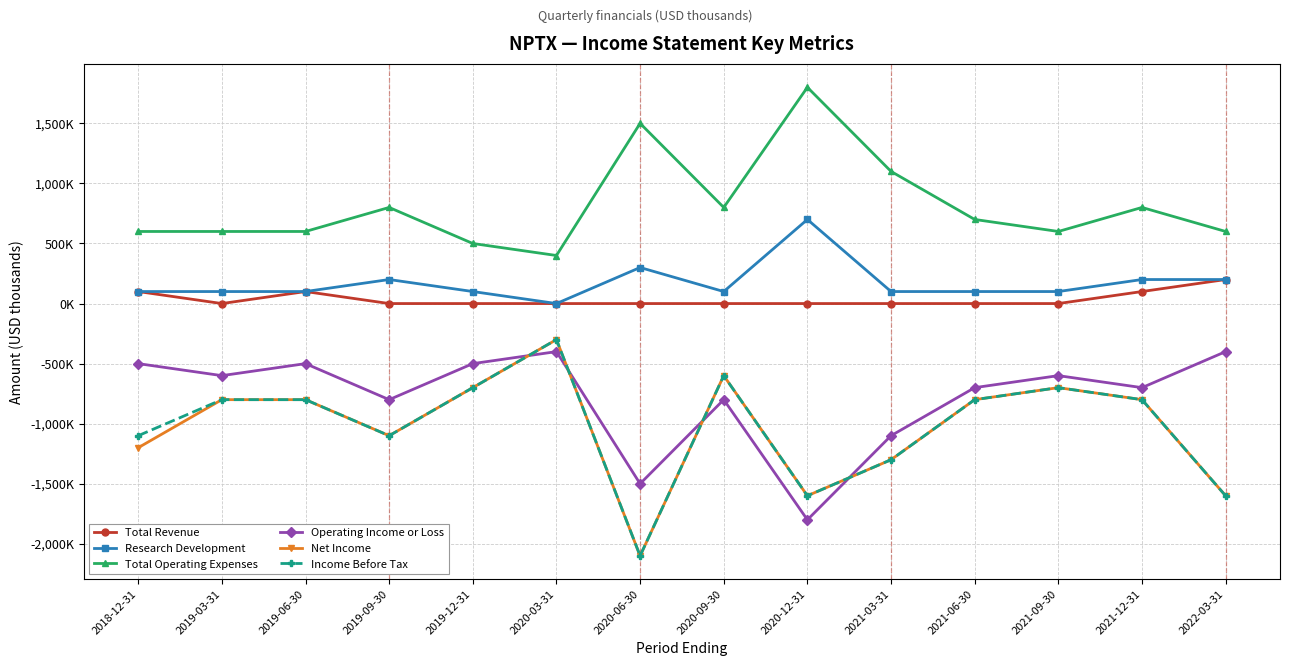

What are all the series names shown in the legend?

Total Revenue, Research Development, Total Operating Expenses, Operating Income or Loss, Net Income, Income Before Tax